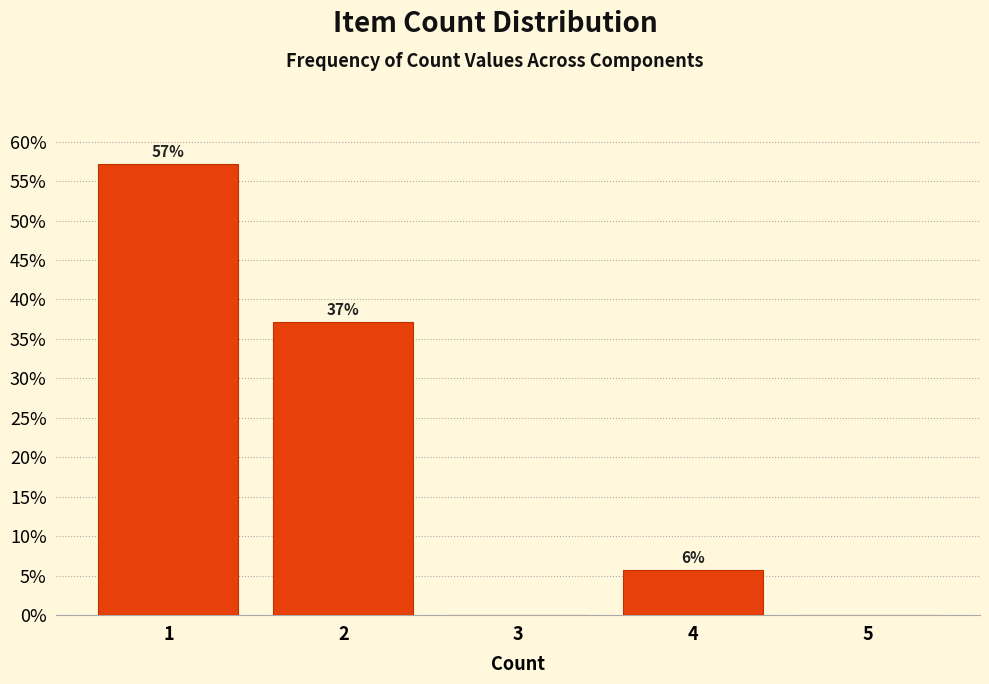

Which has a higher value, 5 or 4?

4